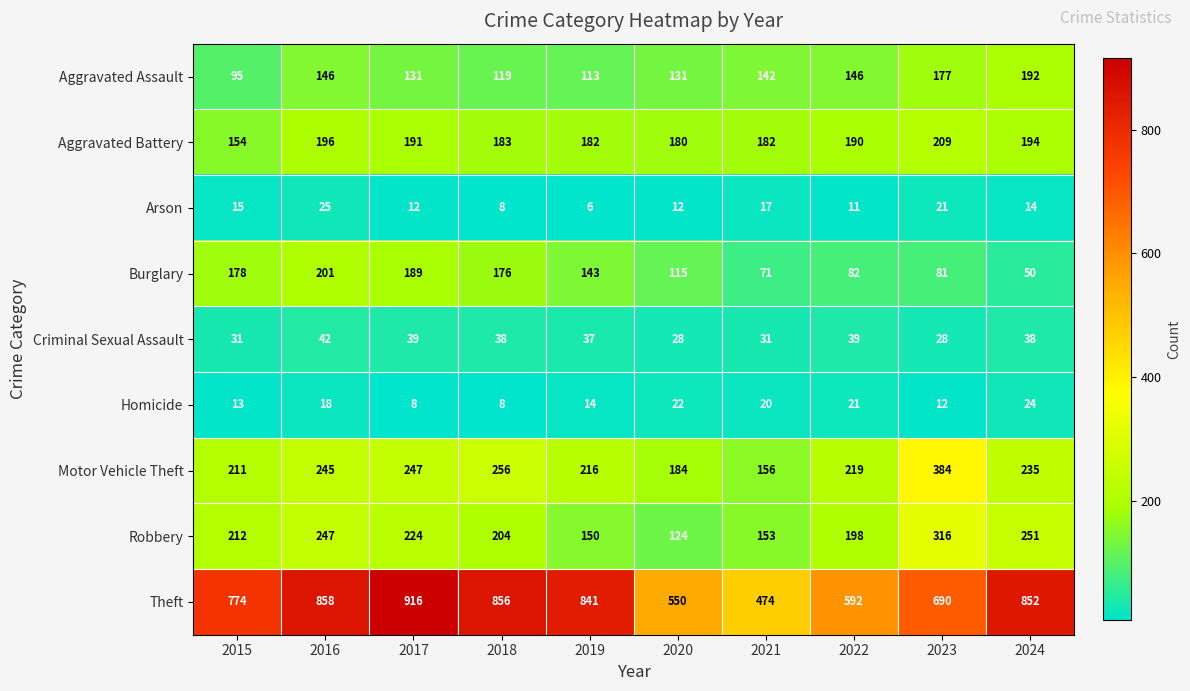

Where is Theft nearest to the value 695?

2023